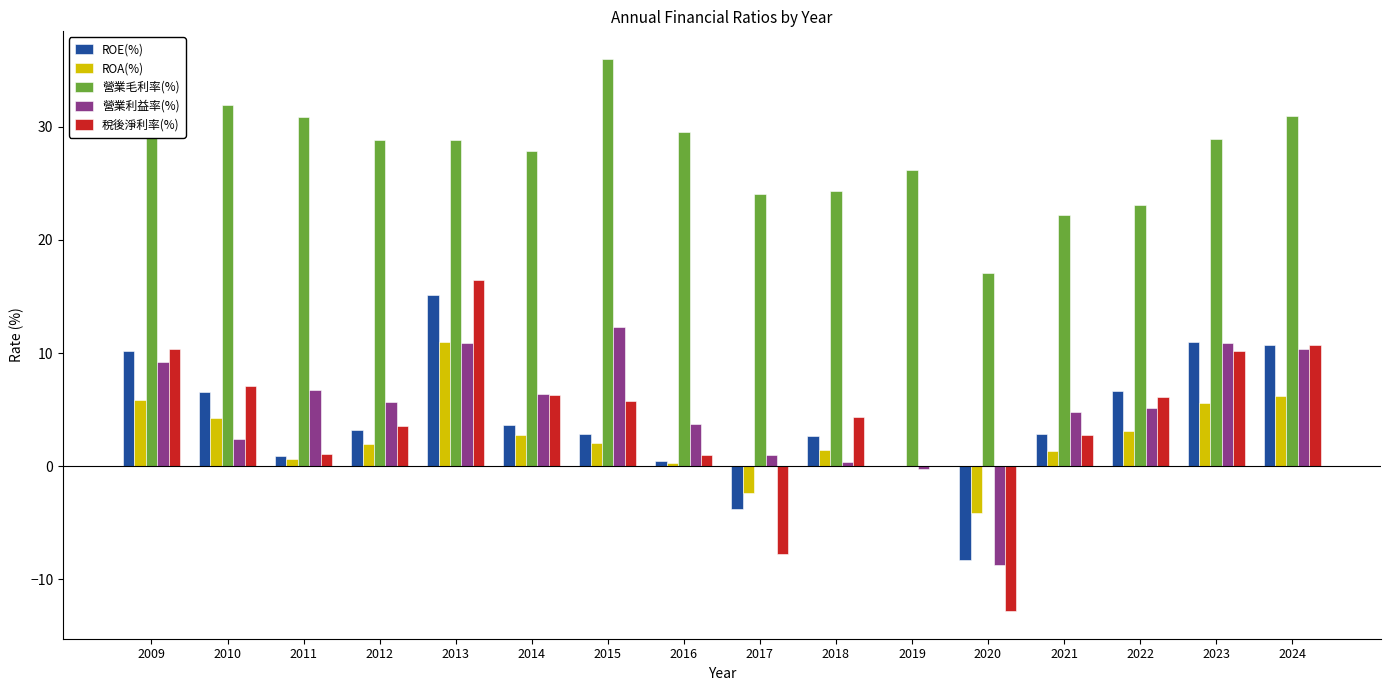

Which series has the widest spread of values?

稅後淨利率(%)